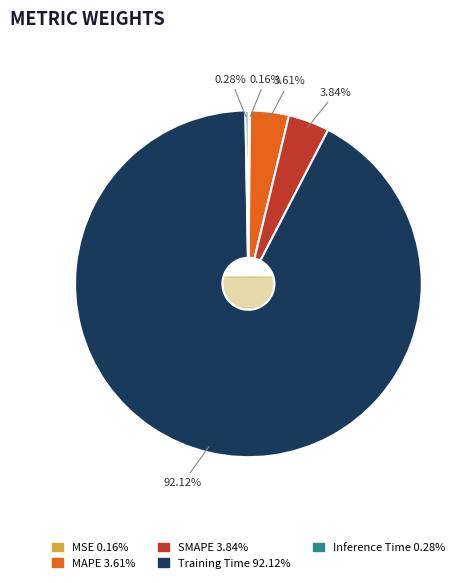

Which category has the biggest portion of the pie?

Training Time